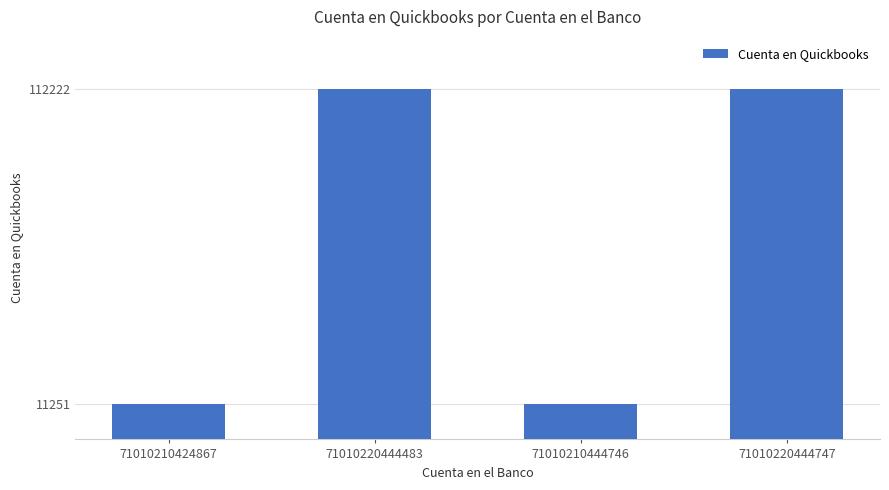

What is the sum of the values at 71010220444747 and 71010210424867?

123473